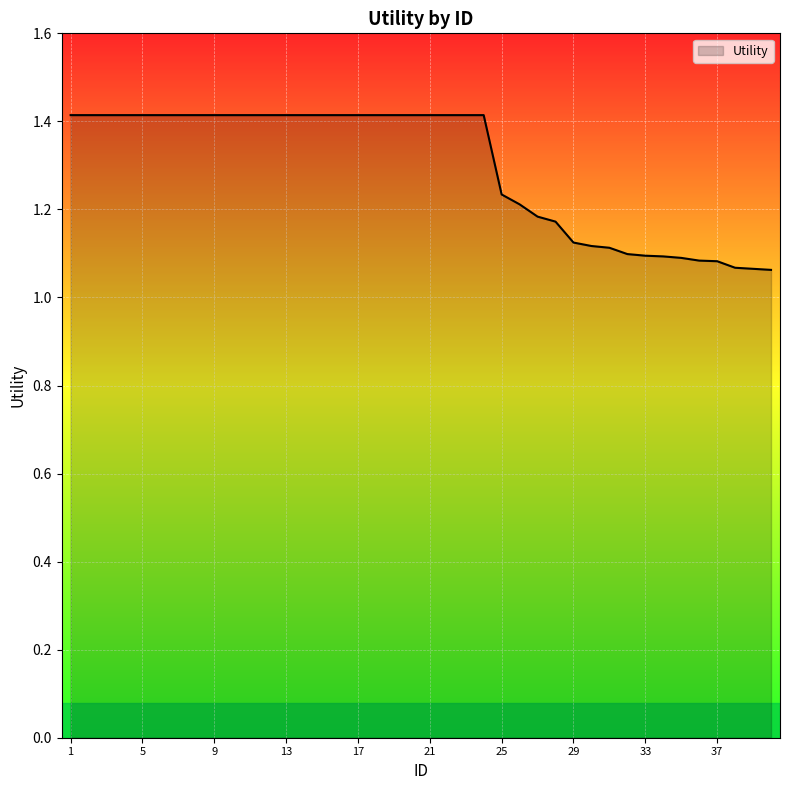

What is the greatest value displayed?

1.4